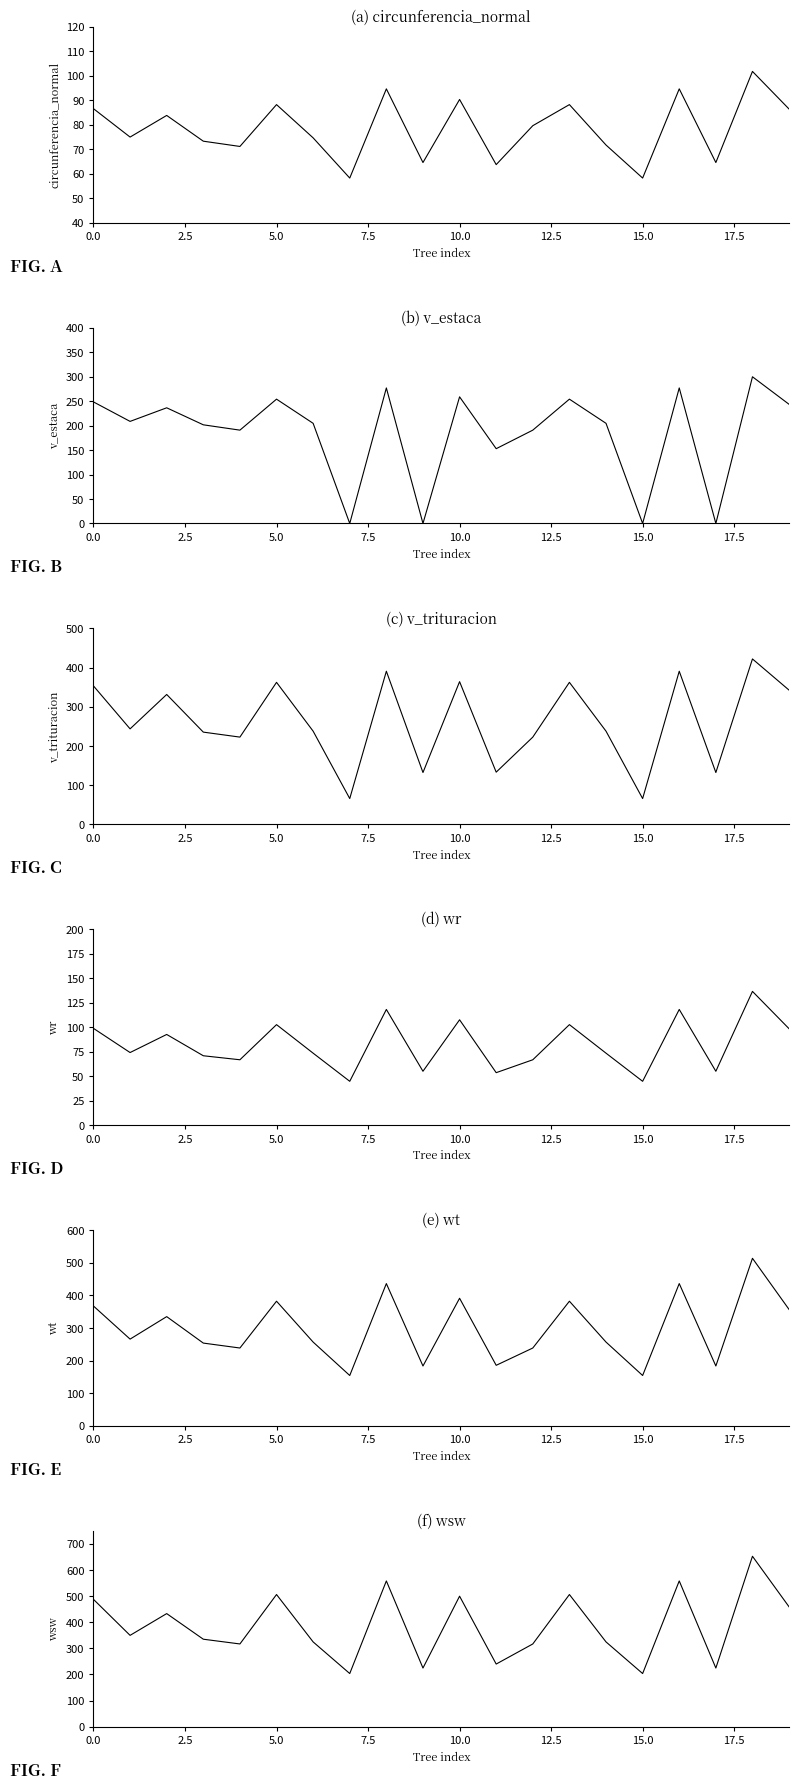

Which series has the largest total across all categories?

wsw